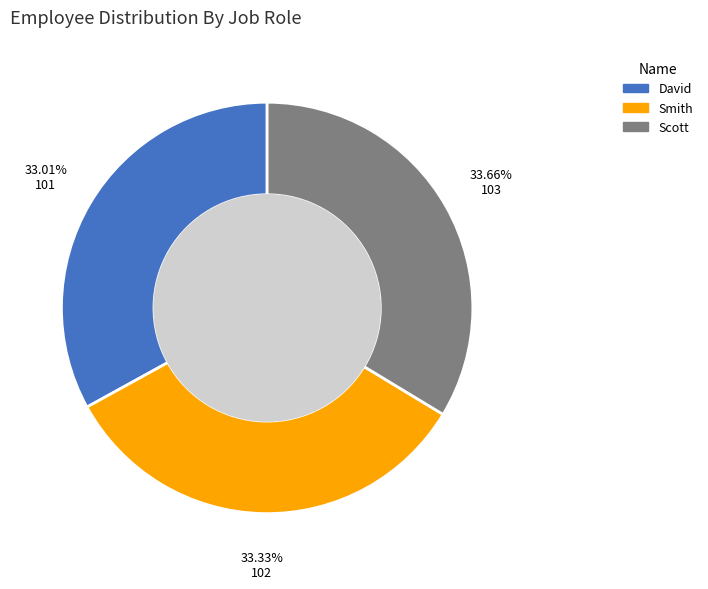

How much of the chart is everything except David?

67.0%